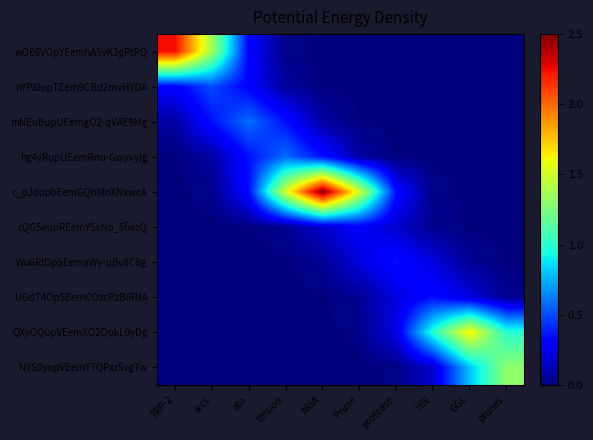

At which category is the sum across all series the highest?

ARIA